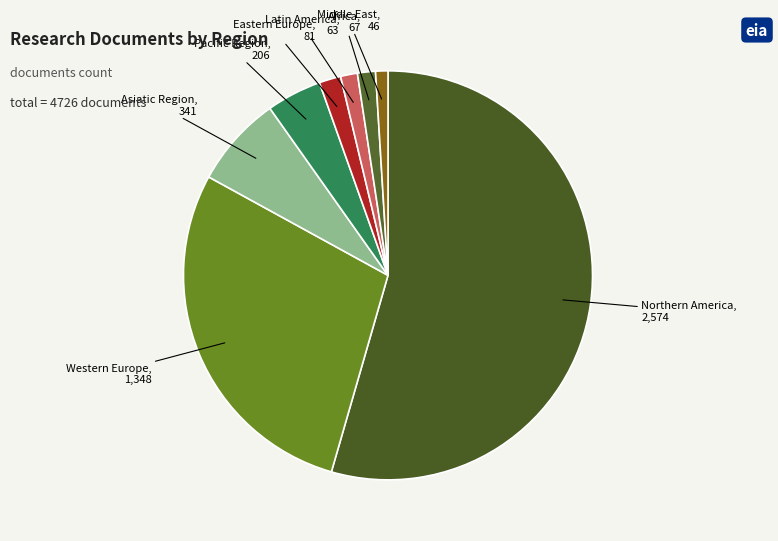

Which category has the biggest portion of the pie?

Northern America